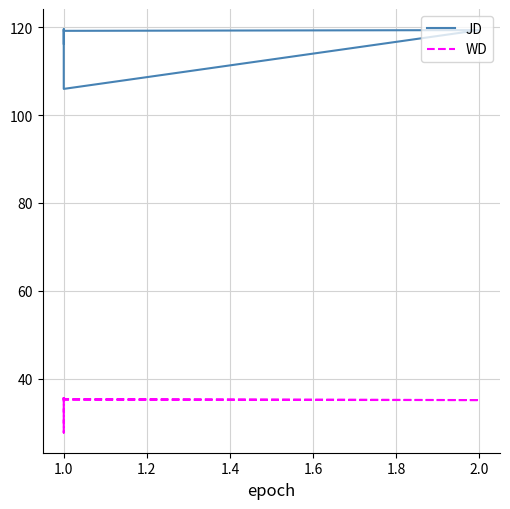

Does the chart display data point markers on the line(s)?

No